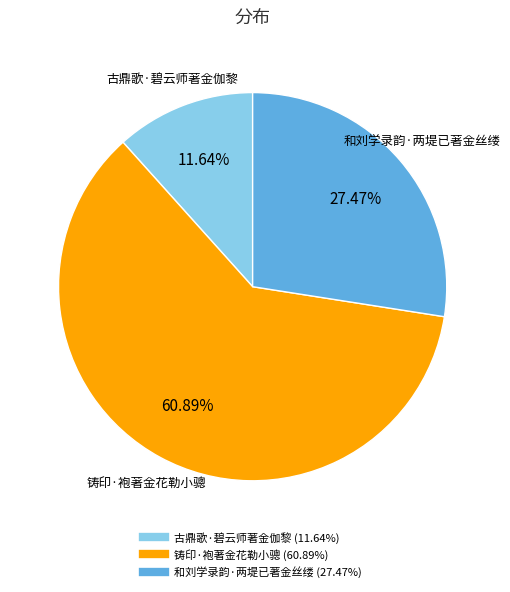

How many segments does this pie chart have?

3